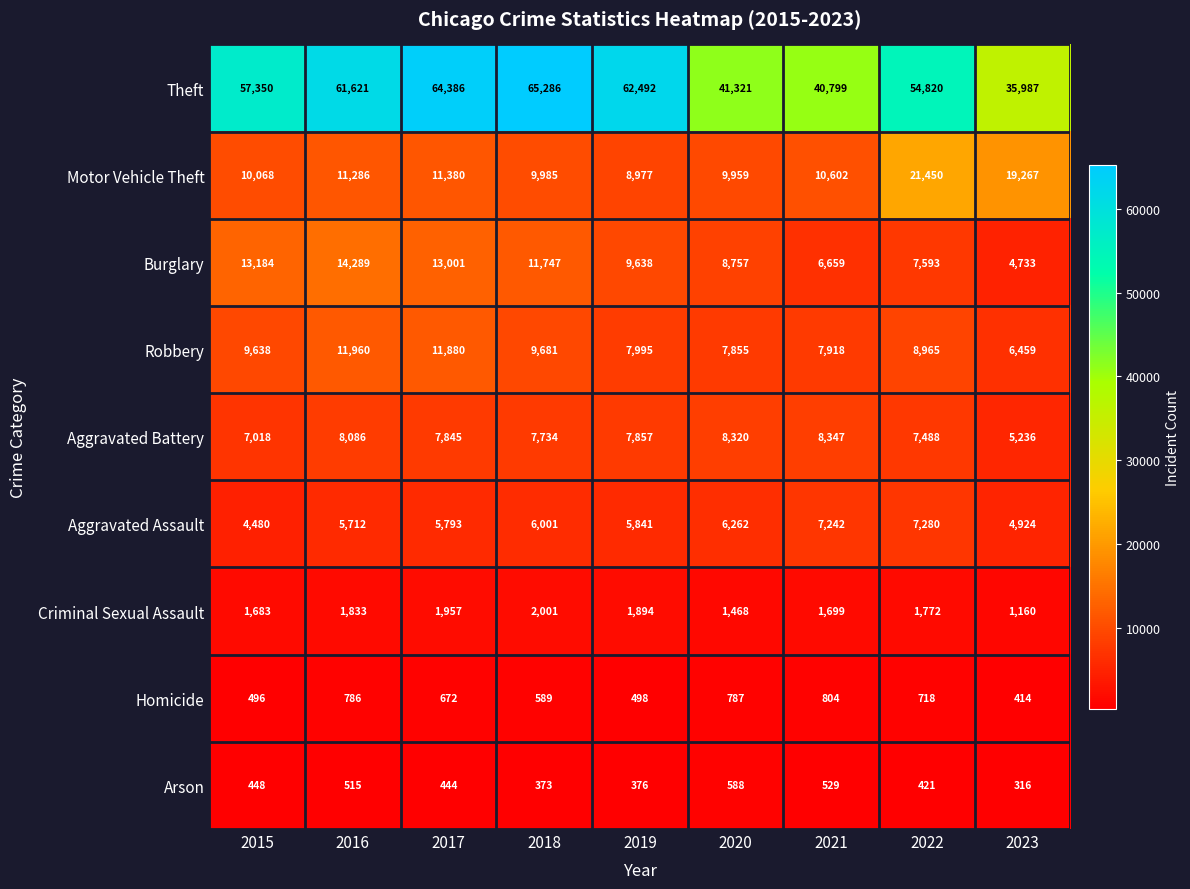

What is the average value of the Homicide series?

640